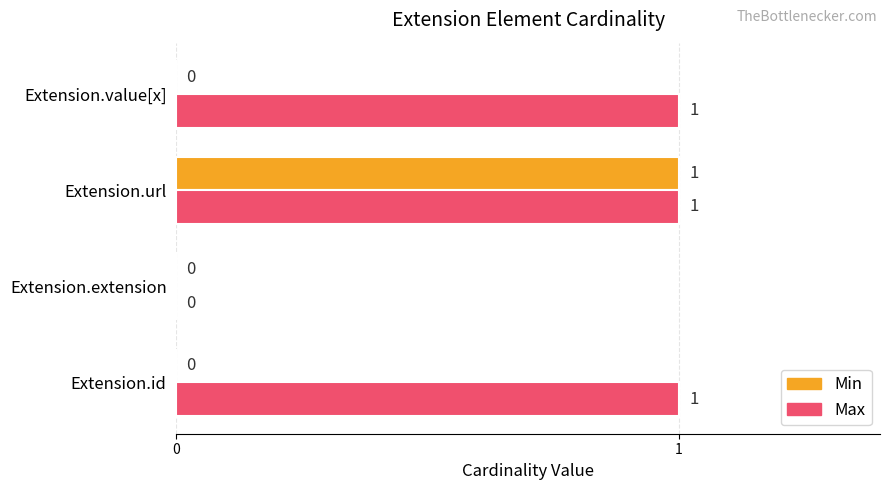

Which series has the largest total across all categories?

Max